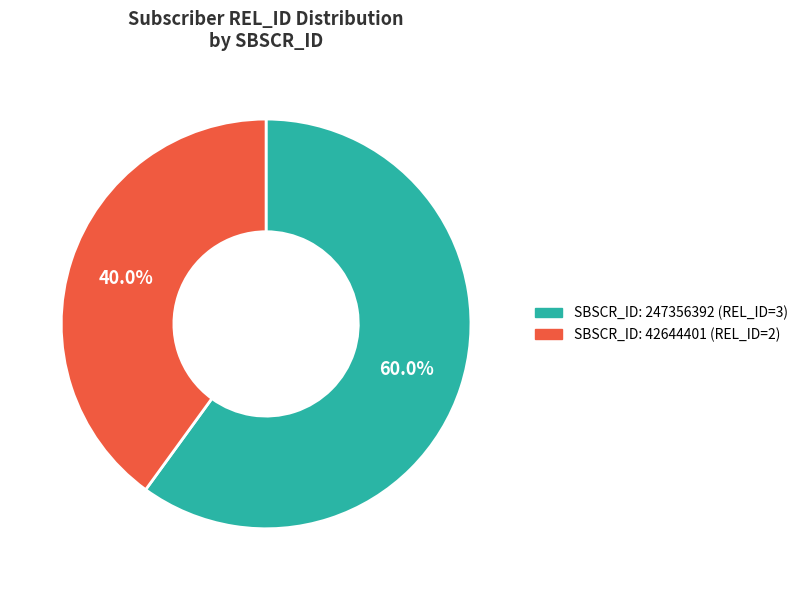

Does any single category account for the majority?

Yes